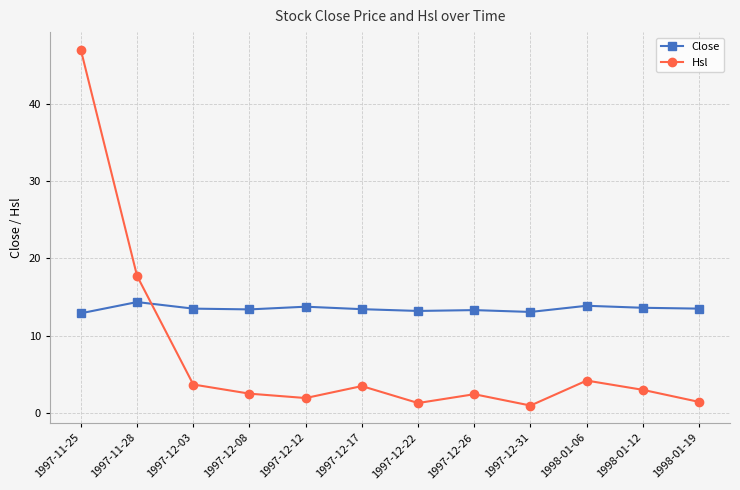

True or false: Close has more than 1 points higher than both neighbors.

True